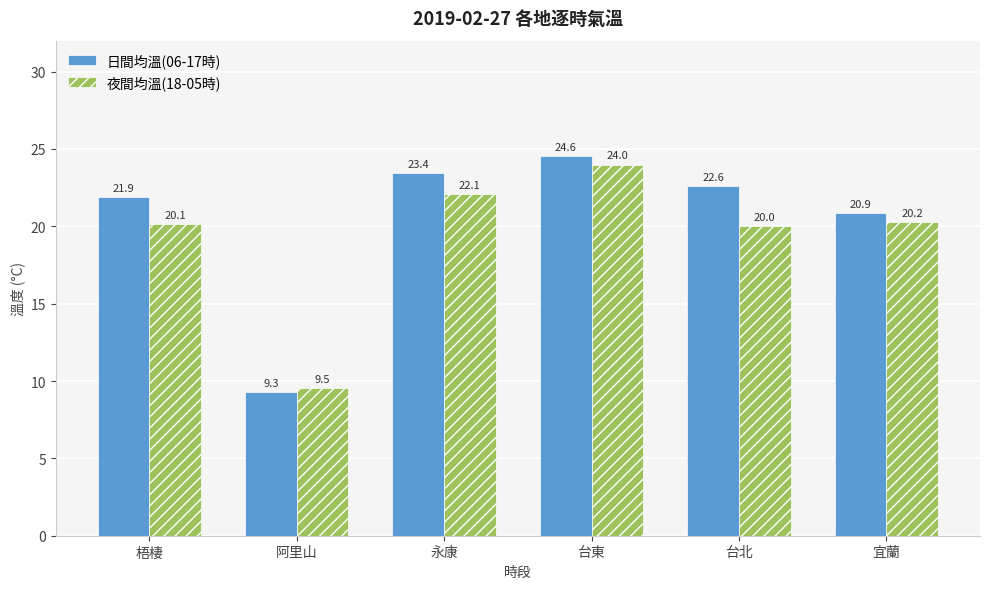

Which series has the widest spread of values?

日間均溫(06-17時)